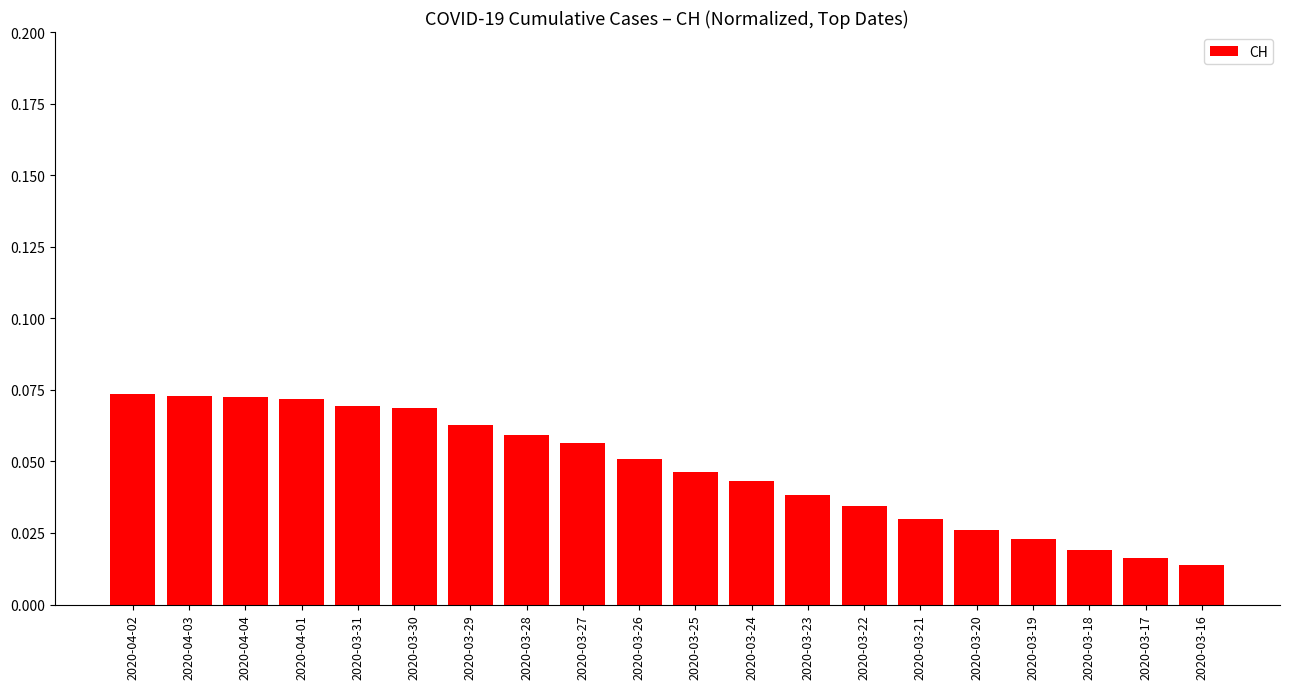

What position from the left is 2020-03-28?

8